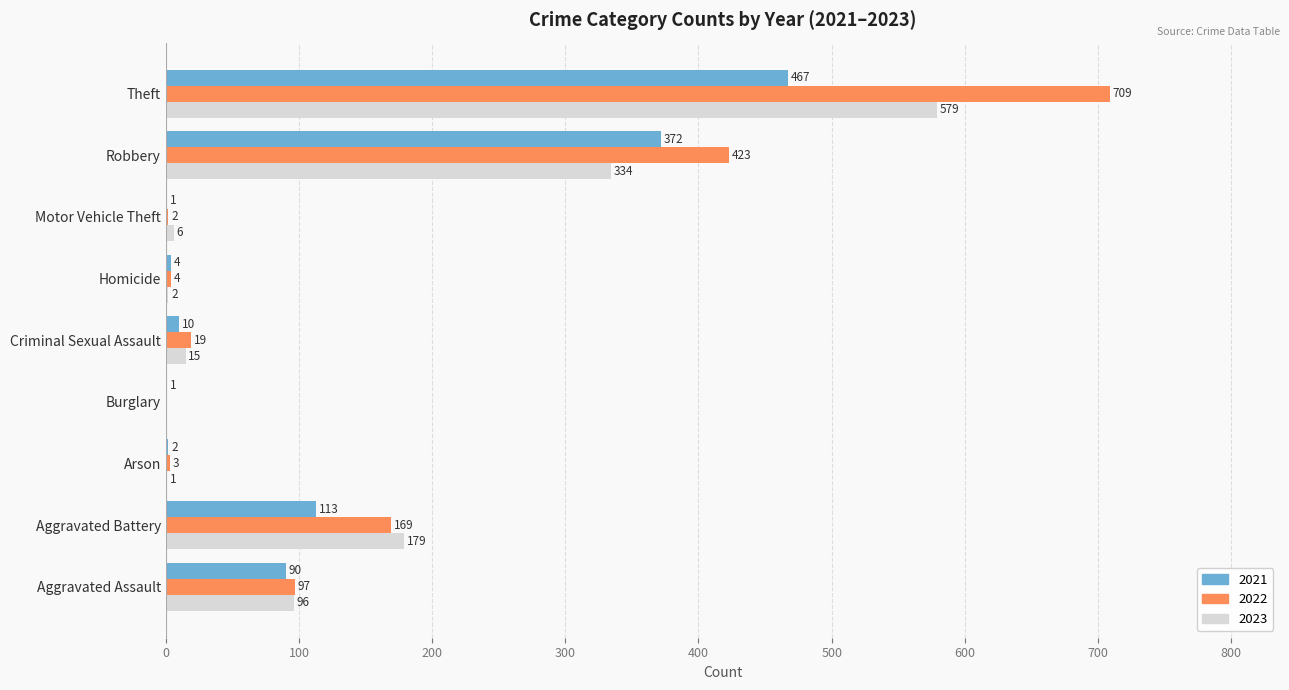

The value of 2021 at Aggravated Battery is 150. True or false?

False